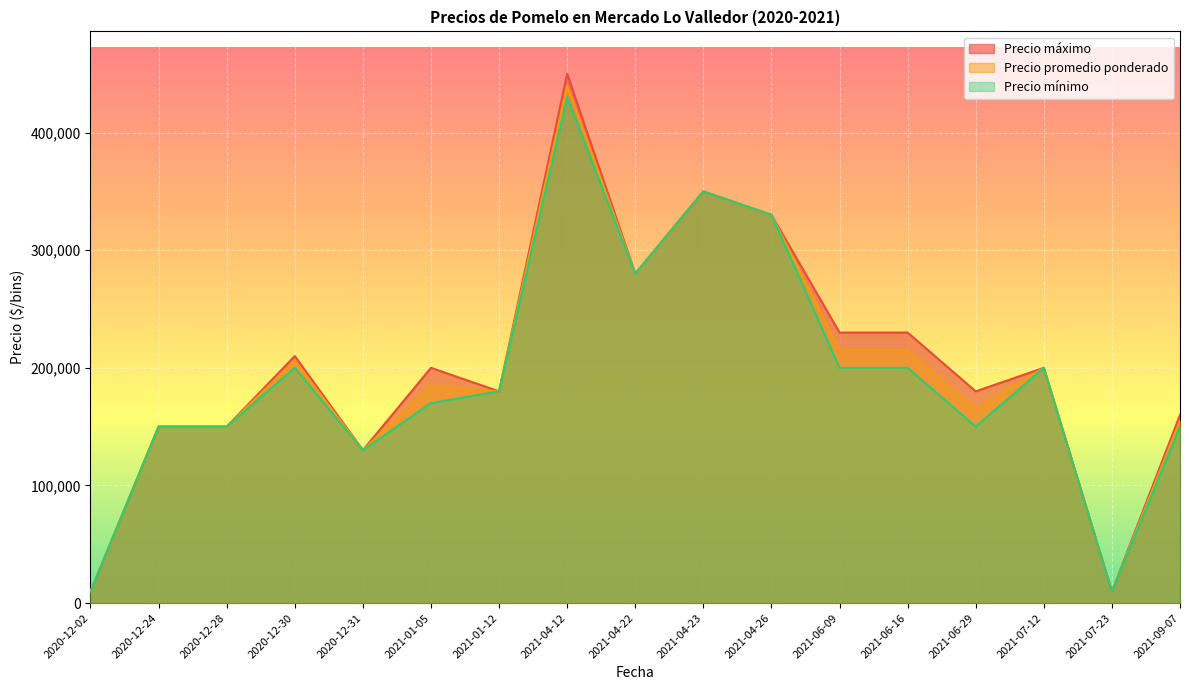

Reading left to right, list all the values displayed in this chart.

Precio máximo: 9800	150000	150000	210000	130000	200000	180000	450000	280000	350000	330000	230000	230000	180000	200000	9800	160000
Precio promedio ponderado: 9800	150000	150000	206000	130000	185000	180000	440000	280000	350000	330000	215000	215000	165000	200000	9800	155000
Precio mínimo: 9800	150000	150000	200000	130000	170000	180000	430000	280000	350000	330000	200000	200000	150000	200000	9800	150000